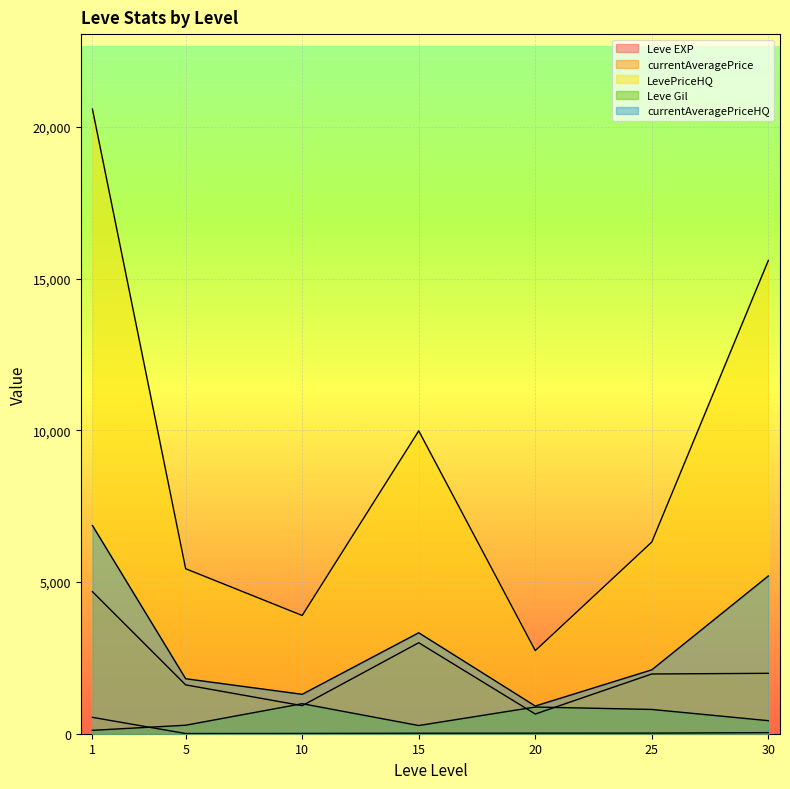

True or false: Leve Gil and currentAveragePriceHQ intersect in this chart.

False